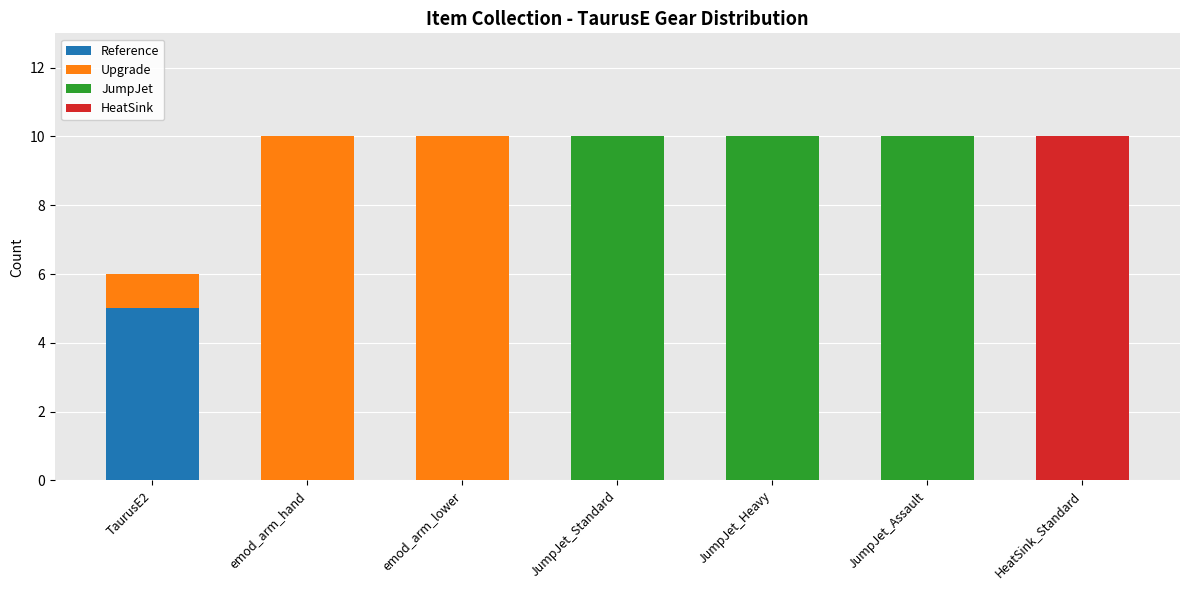

What is the total value across all series at TaurusE2?

6